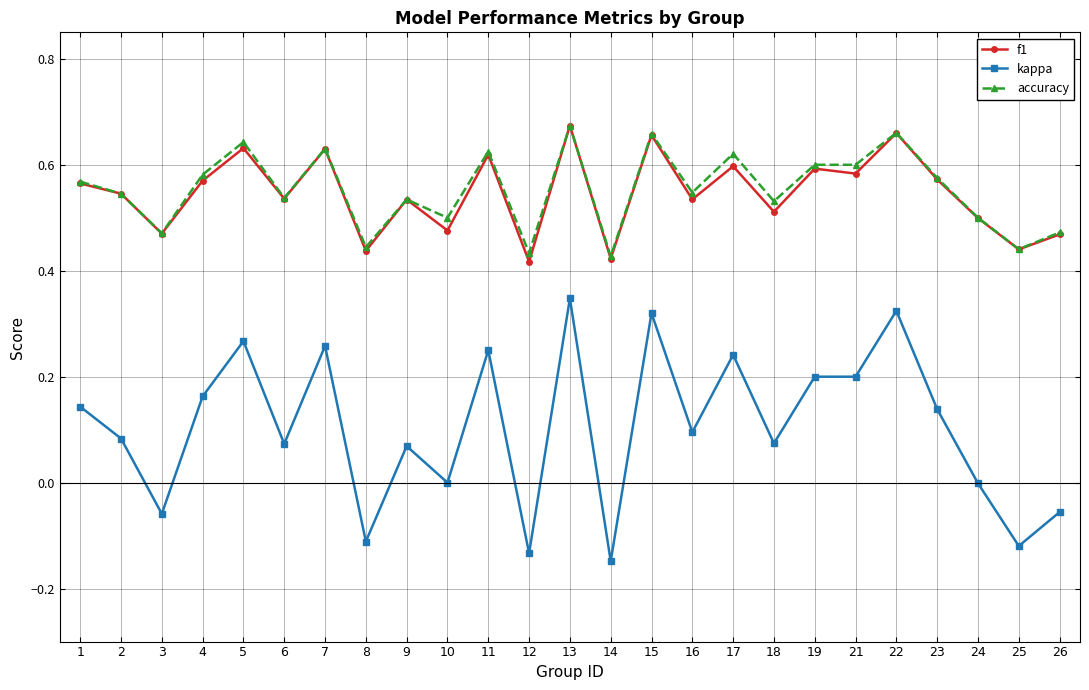

The kappa series shows 0.2 at 17. True or false?

True